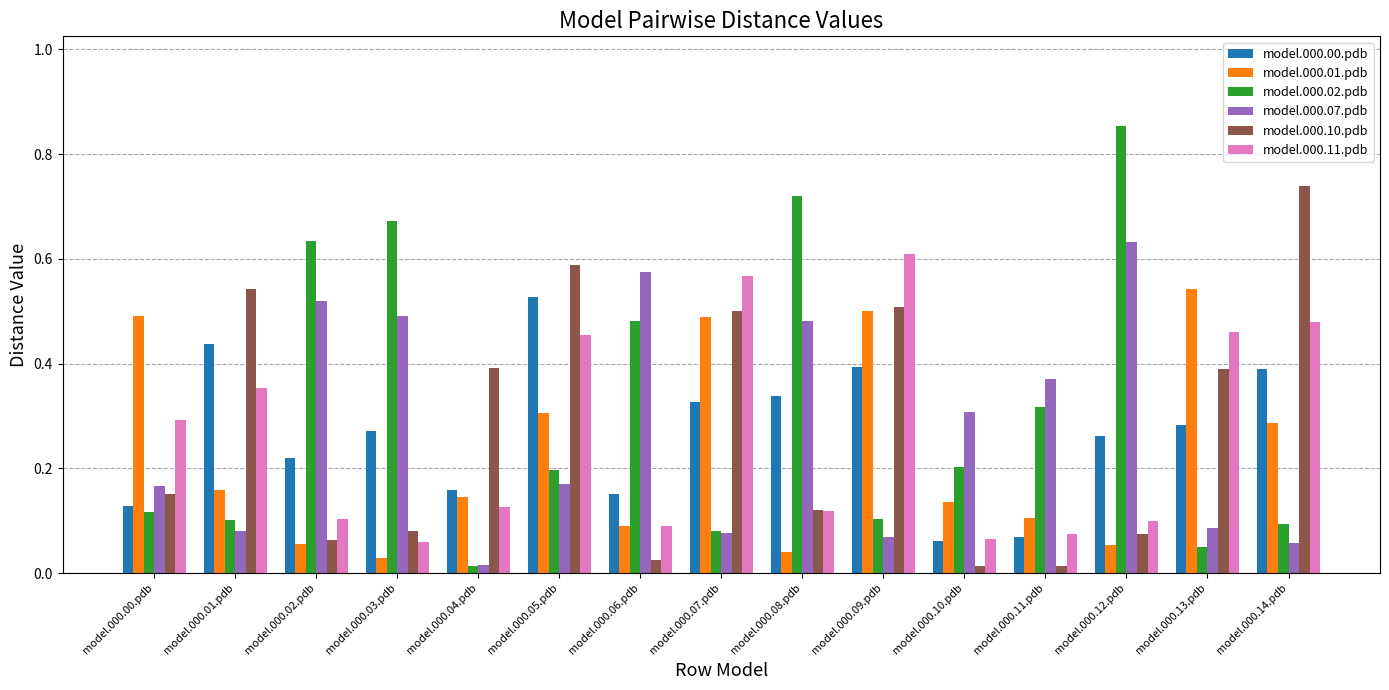

What is the sum of all model.000.07.pdb values?

4.1